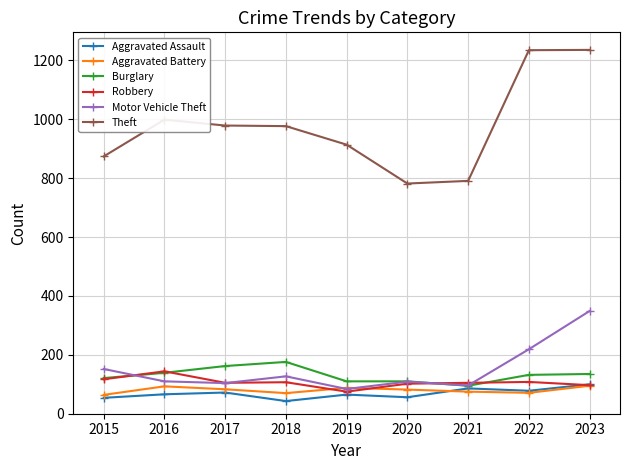

Which series has the largest total across all categories?

Theft